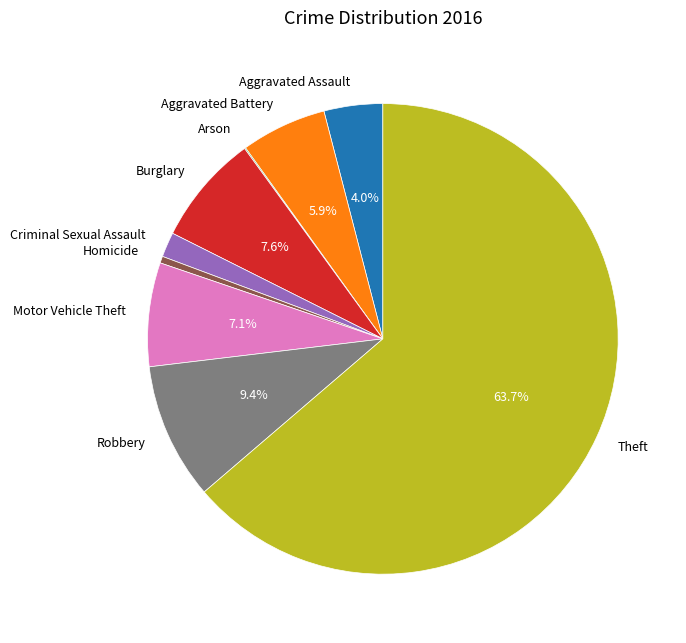

What percentage is NOT represented by Burglary?

92.4%